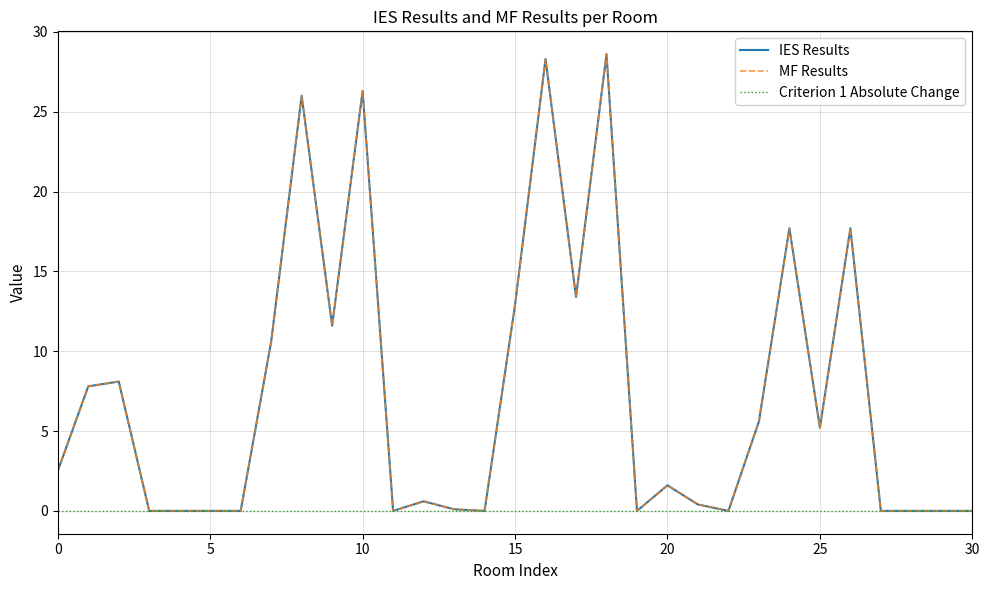

Reading left to right, extract all data points from this chart.

IES Results: 2.5	7.8	8.1	0.0	0.0	0.0	0.0	10.6	26.0	11.6	26.3	0.0	0.6	0.1	0.0	12.9	28.3	13.4	28.6	0.0	1.6	0.4	0.0	5.6	17.7	5.2	17.7	0.0	0.0	0.0	0.0
MF Results: 2.5	7.8	8.1	0.0	0.0	0.0	0.0	10.6	26.0	11.6	26.3	0.0	0.6	0.1	0.0	12.9	28.3	13.4	28.6	0.0	1.6	0.4	0.0	5.6	17.7	5.2	17.7	0.0	0.0	0.0	0.0
Criterion 1 Absolute Change: 0.0	0.0	0.0	0.0	0.0	0.0	0.0	0.0	0.0	0.0	0.0	0.0	0.0	0.0	0.0	0.0	0.0	0.0	0.0	0.0	0.0	0.0	0.0	0.0	0.0	0.0	0.0	0.0	0.0	0.0	0.0